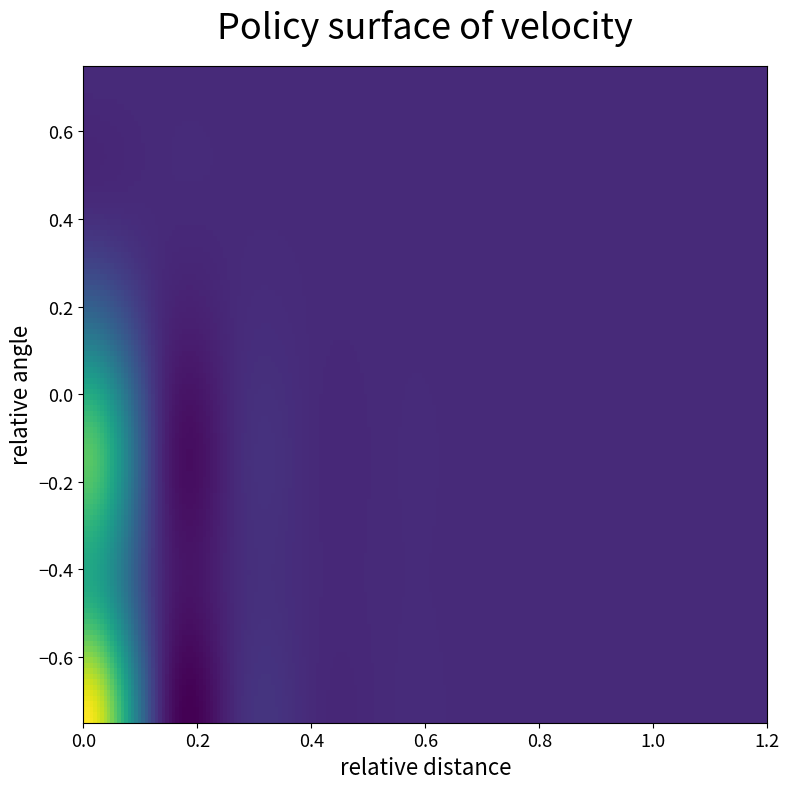

At how many categories does at least one series exceed 113?

1